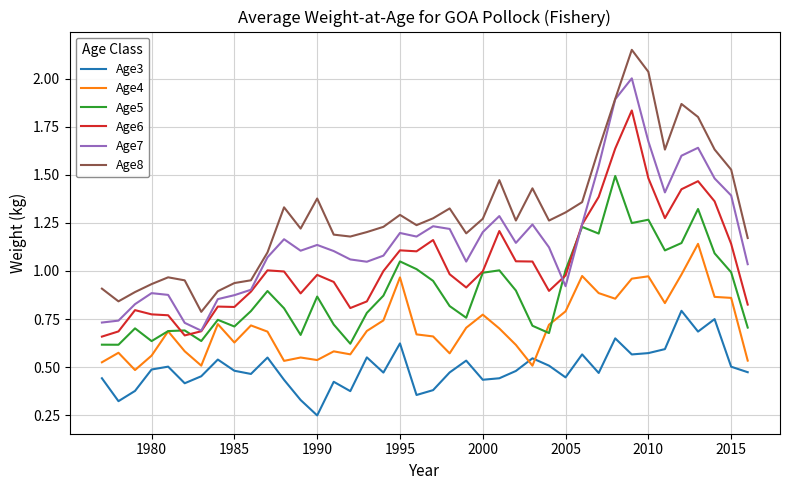

How many times do Age3 and Age4 cross each other?

2